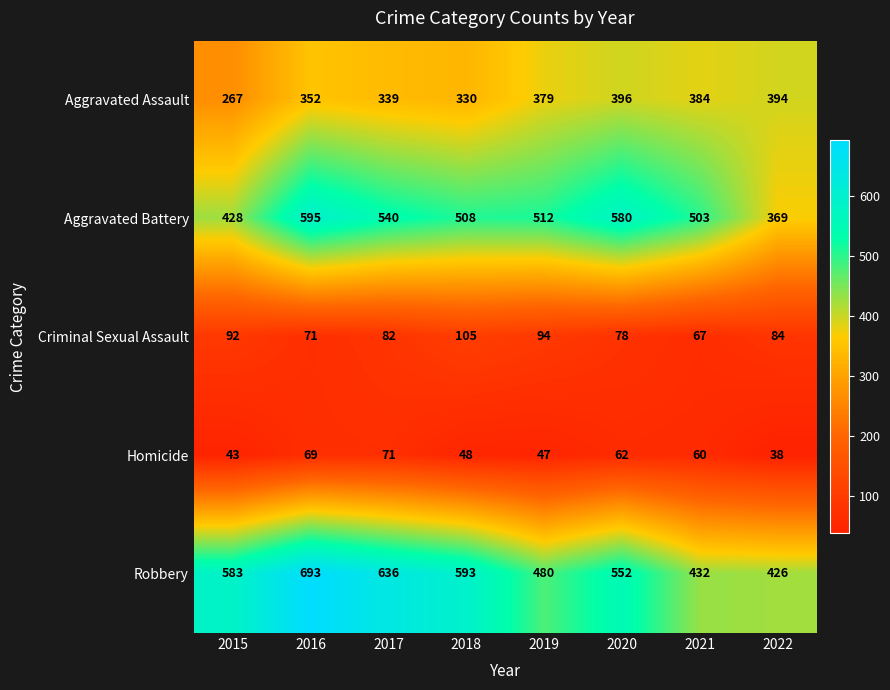

Count the Robbery values in the range 480 to 636.

5